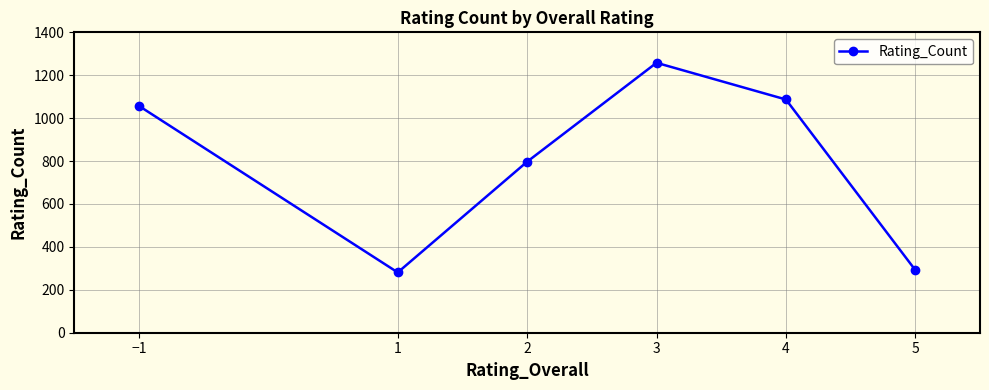

Reading left to right, extract all data points from this chart.

1057	281	797	1258	1087	292